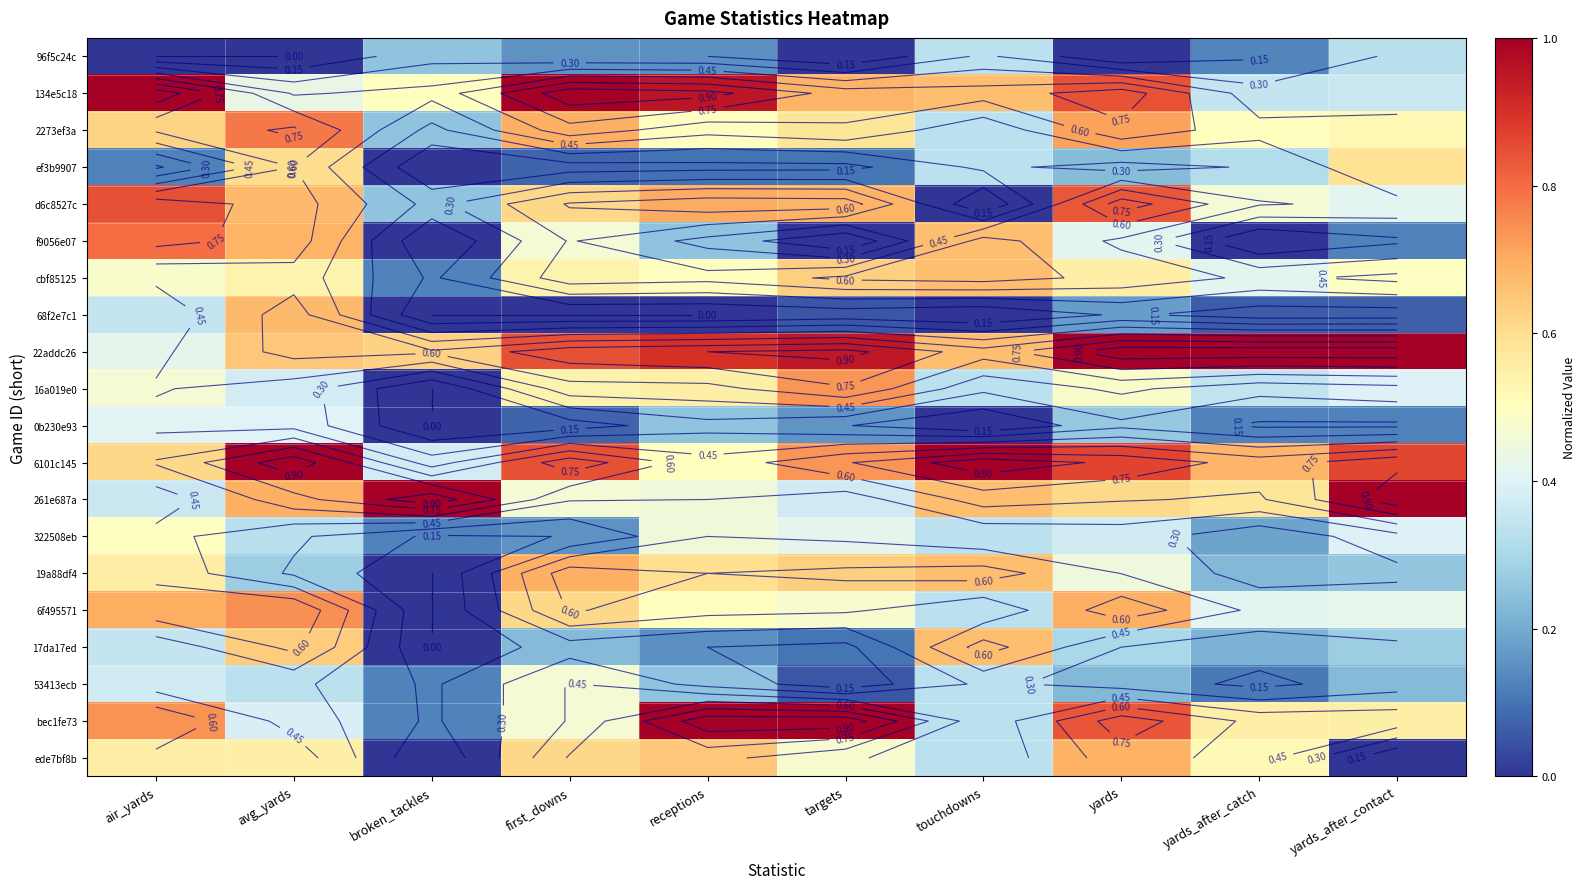

The bec1fe73 series shows 0.3 at first_downs. True or false?

False